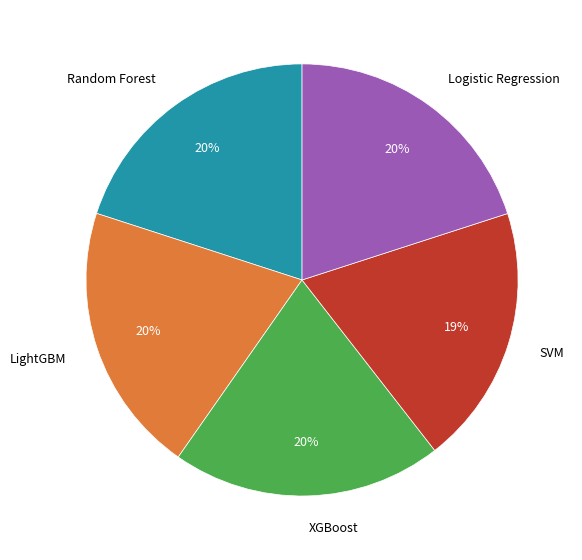

Is the sum of XGBoost and LightGBM greater than half?

No